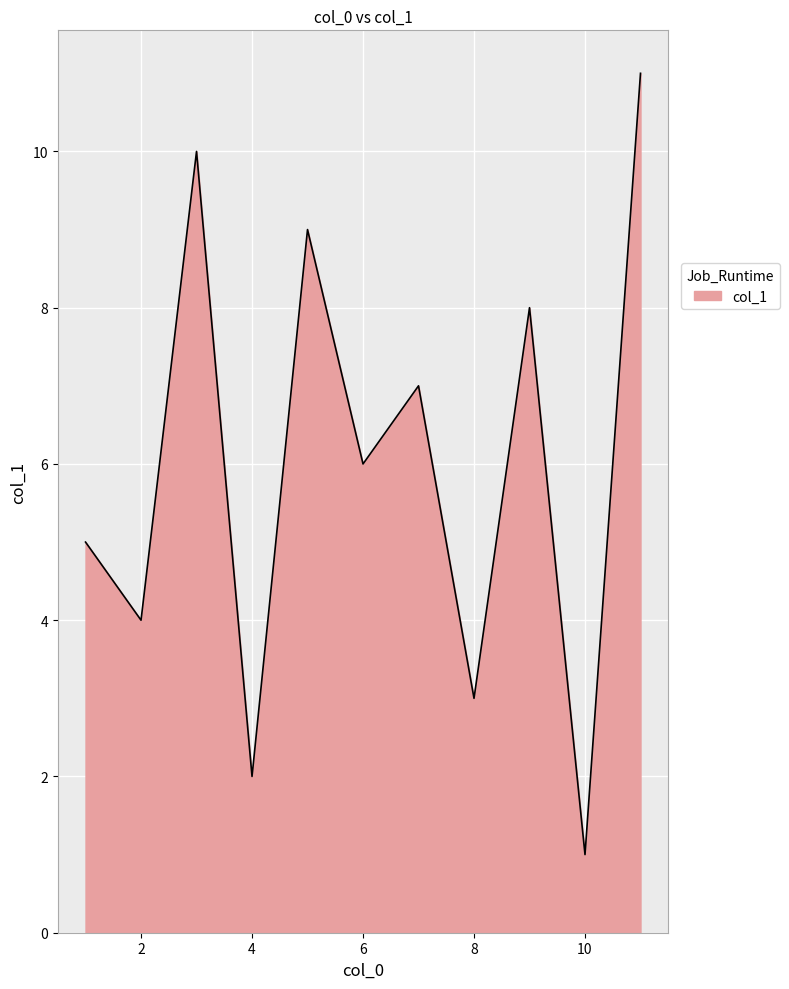

What is the maximum value shown in the chart?

11